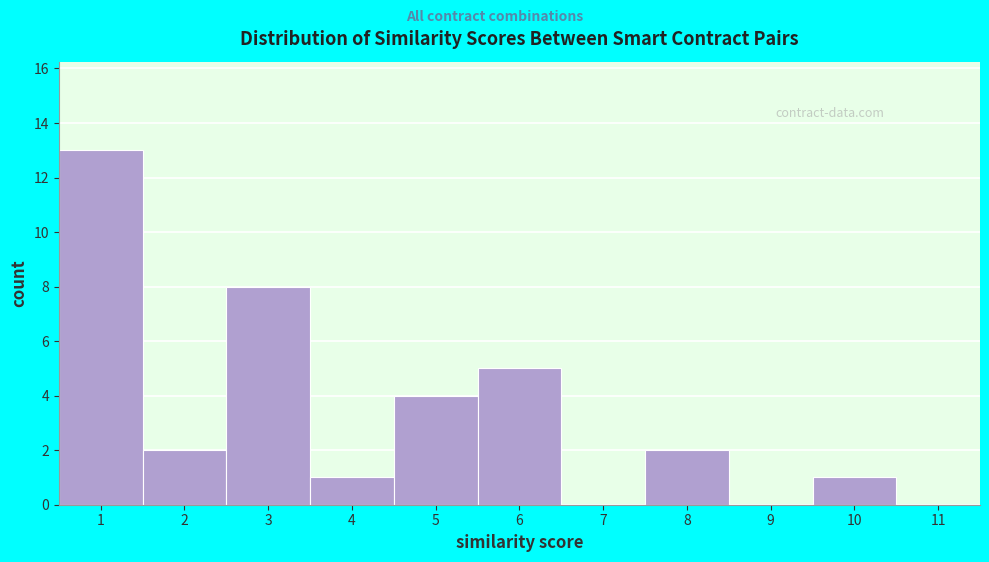

Over which range of the x-axis is the bar tallest?

0.5 to 1.5